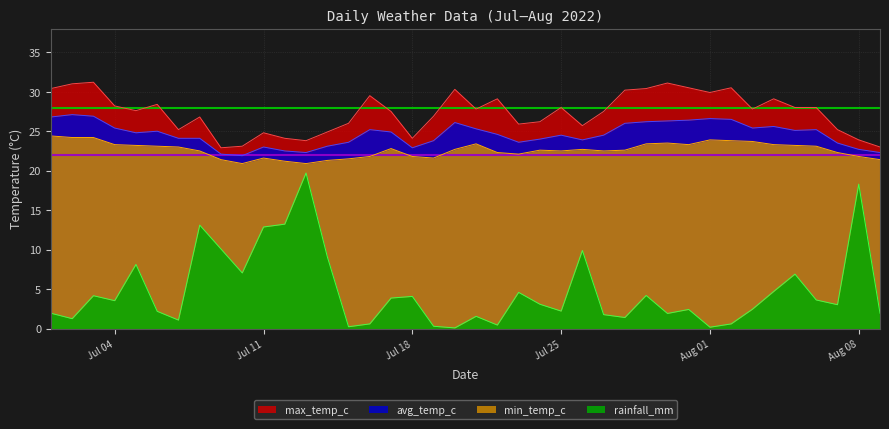

How many data points in rainfall_mm are less than 3?

19